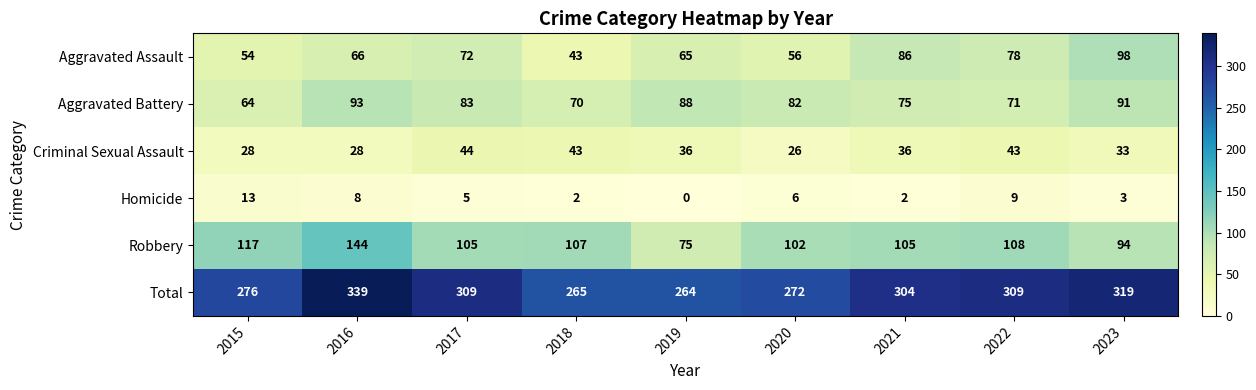

List the series in order of their peak value, lowest first.

Homicide, Criminal Sexual Assault, Aggravated Battery, Aggravated Assault, Robbery, Total